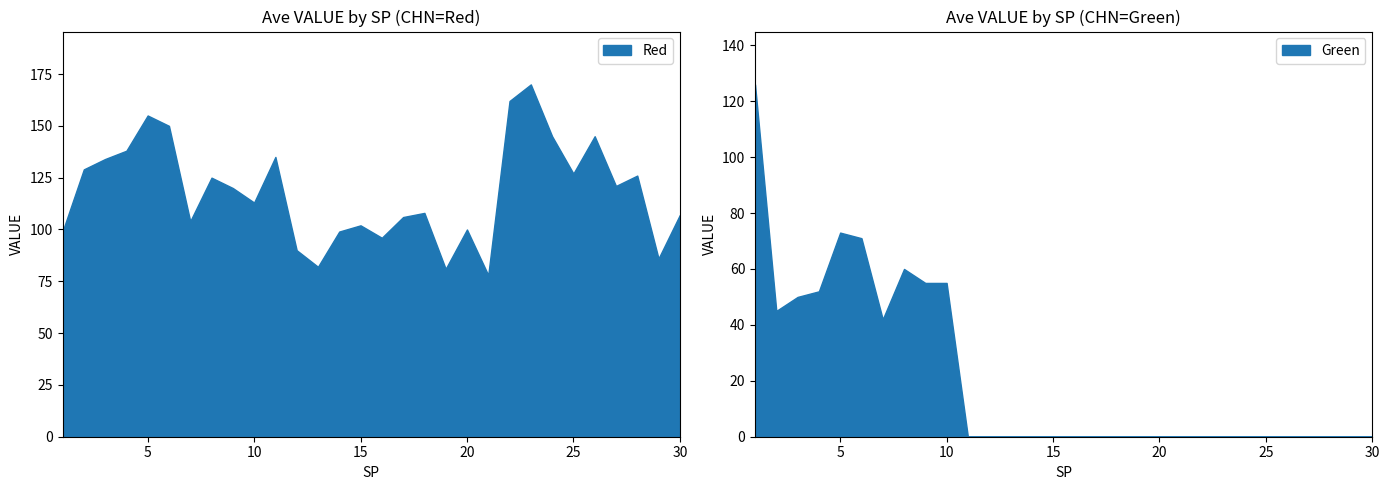

What is the difference between the second highest and second lowest values in the Red series?

81